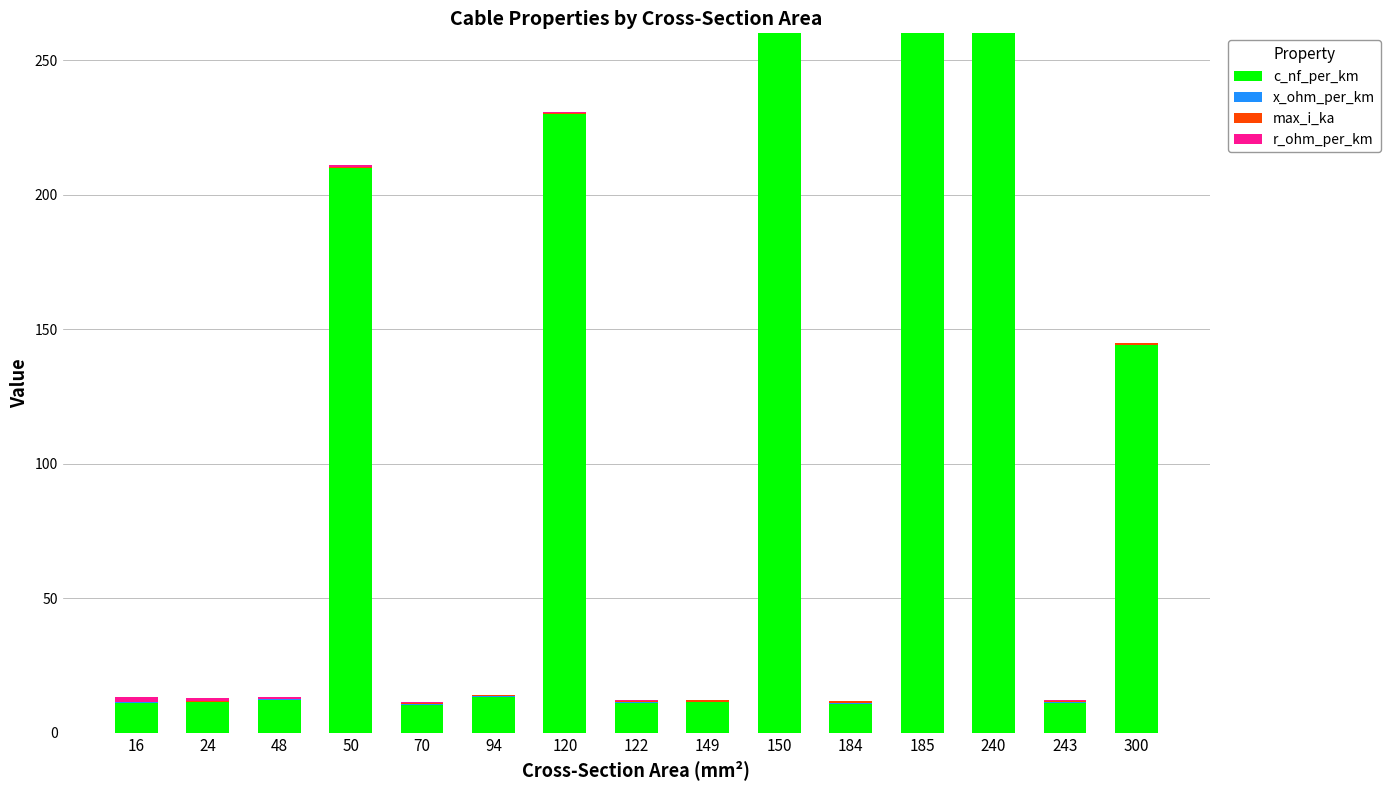

How many bars are there in each group?

4